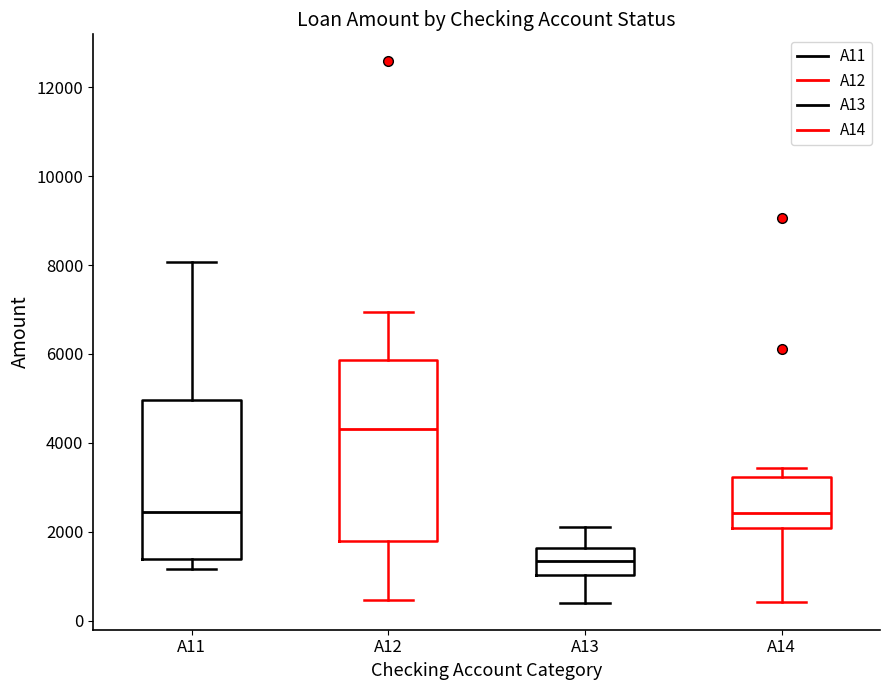

Which box's median line is the lowest?

A13